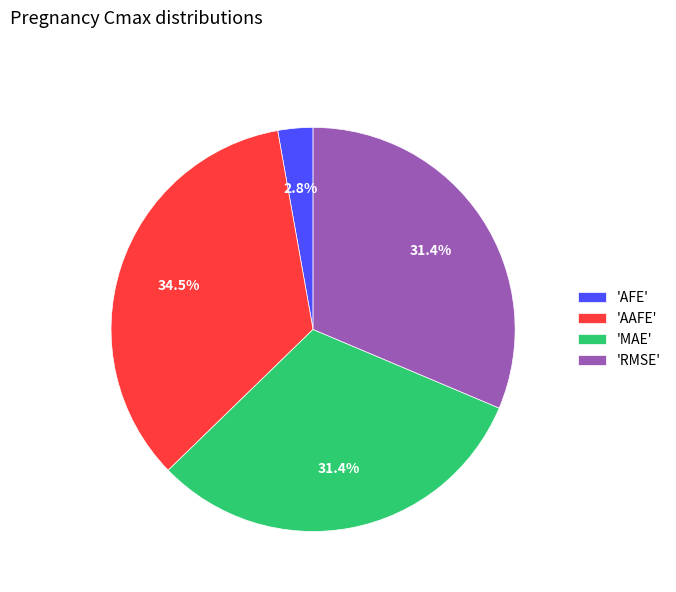

Is the sum of 'AFE' and 'AAFE' greater than half?

No